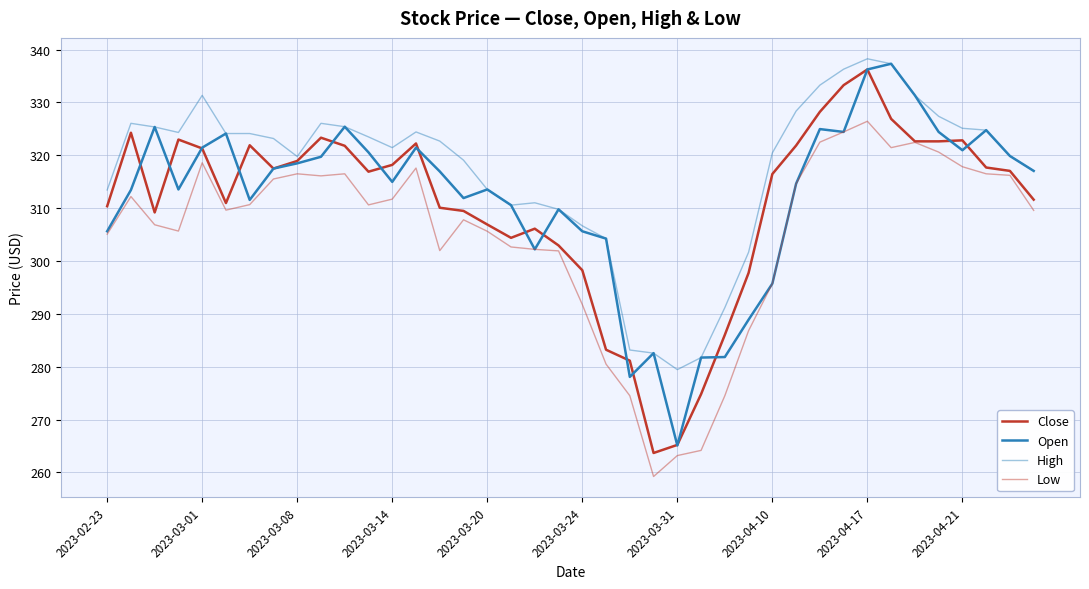

Is this an area chart (filled region under the line)?

No